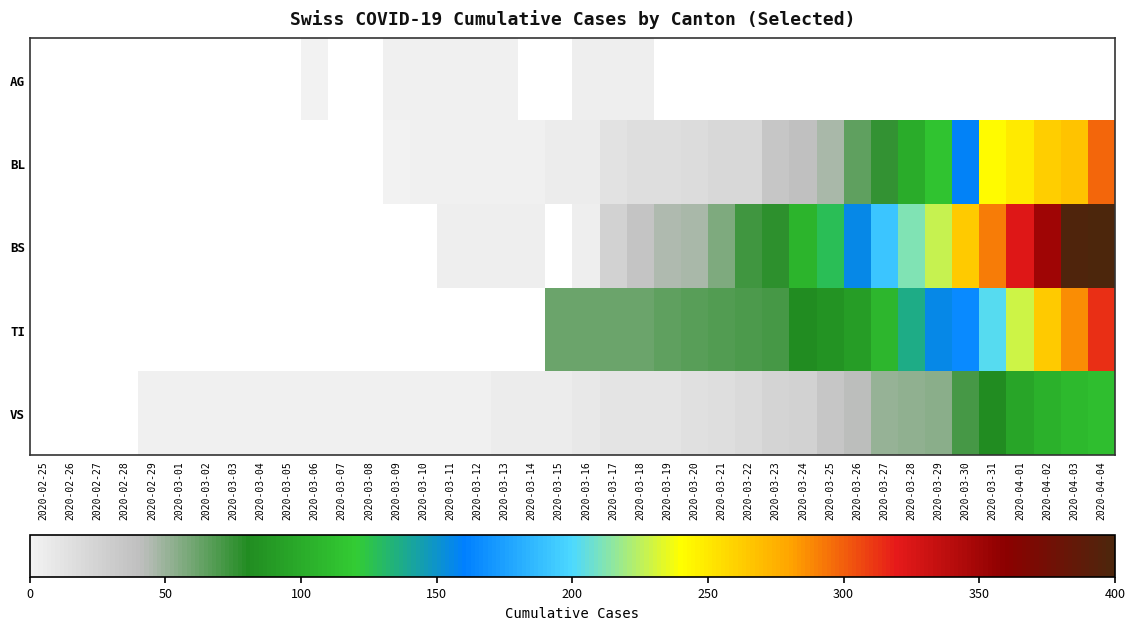

What is the smallest value displayed?

1.0